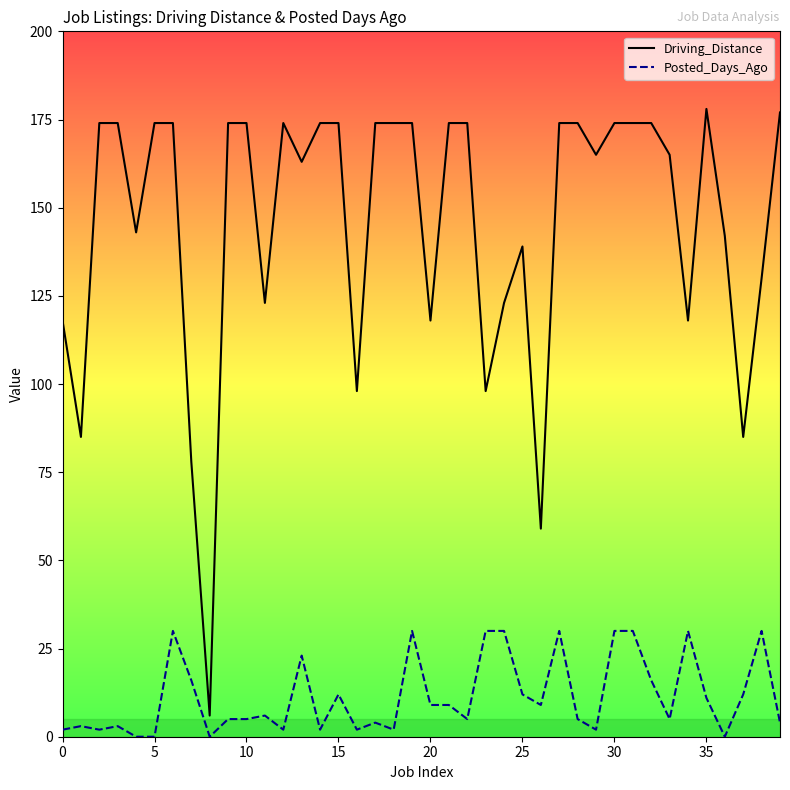

At which category does the chart reach its peak across all series?

35